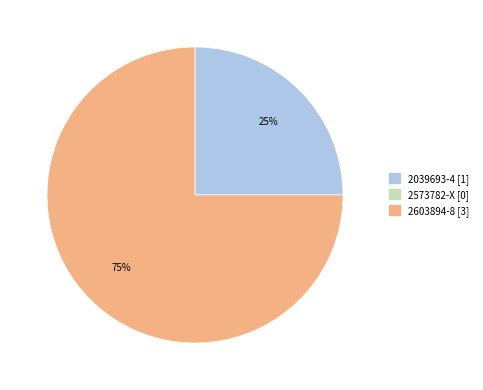

To the nearest percent, what is the average slice percentage?

50%